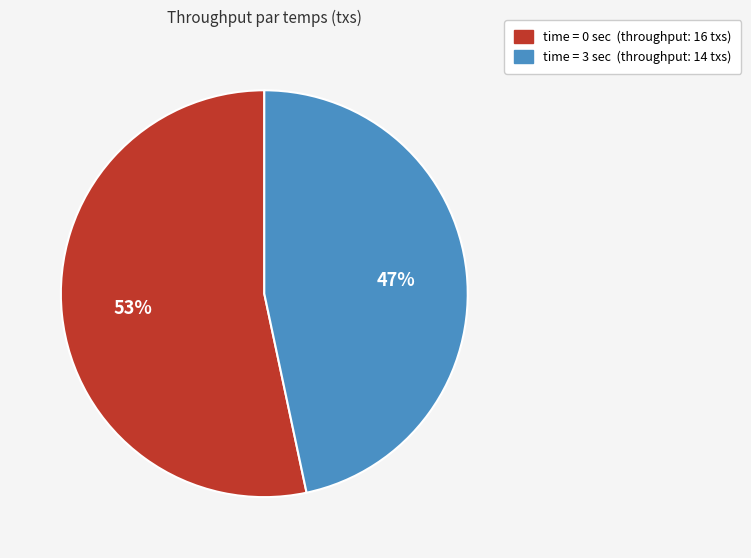

Which category has the smallest portion of the pie?

time = 3 sec (throughput: 14 txs)